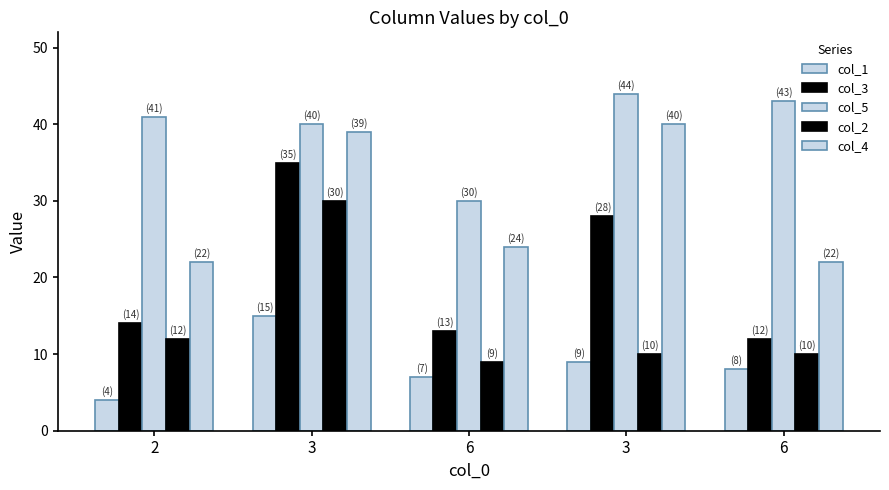

Reading left to right, extract all data points from this chart.

col_1: 4	15	7	9	8
col_3: 14	35	13	28	12
col_5: 41	40	30	44	43
col_2: 12	30	9	10	10
col_4: 22	39	24	40	22